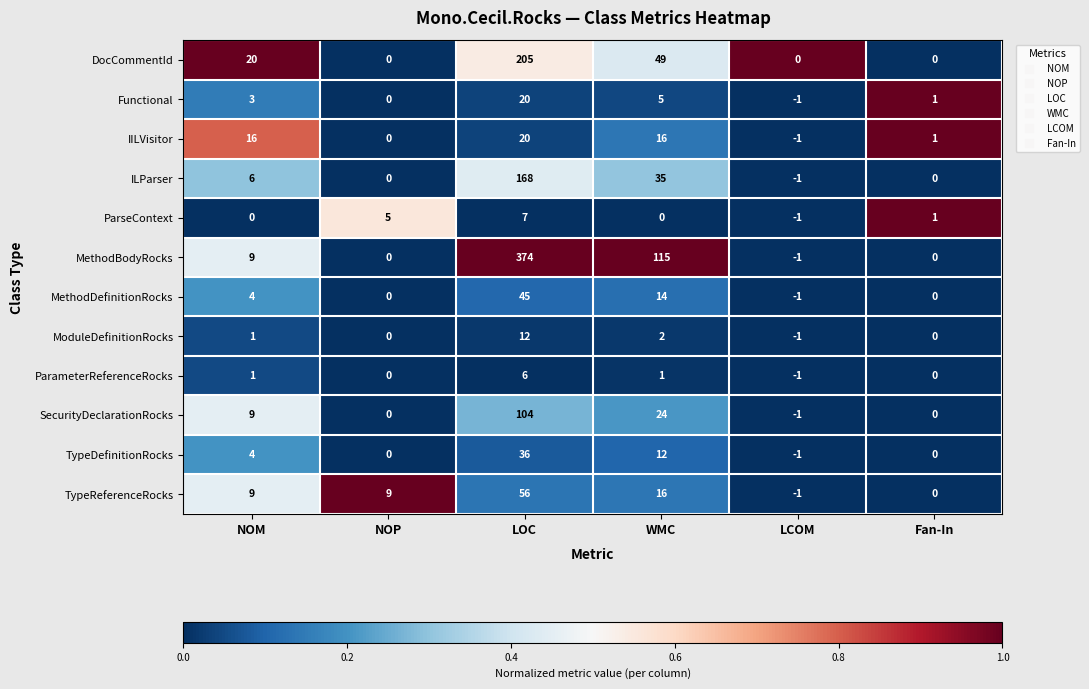

What is the total value across all series at LCOM?

-11